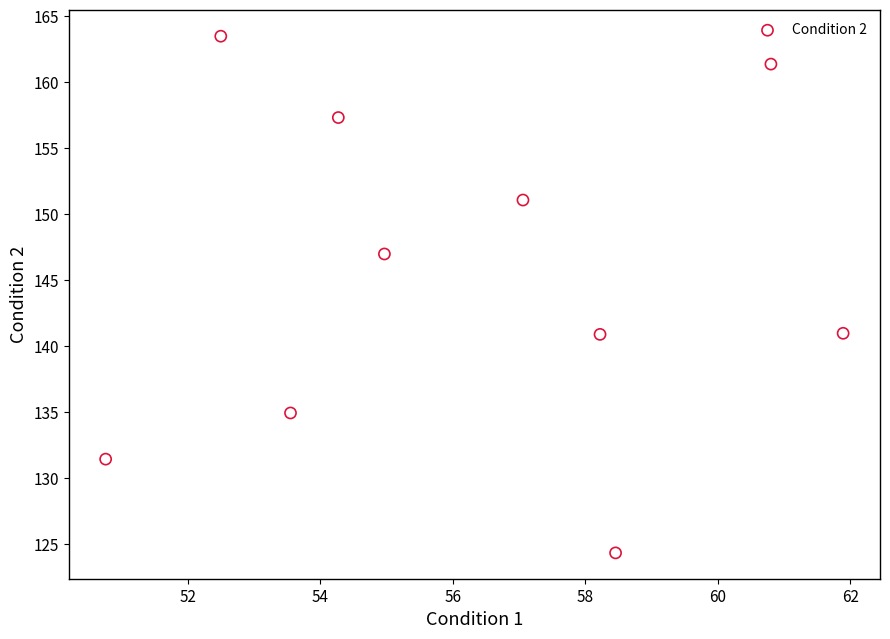

What is the average Y value?

145.3